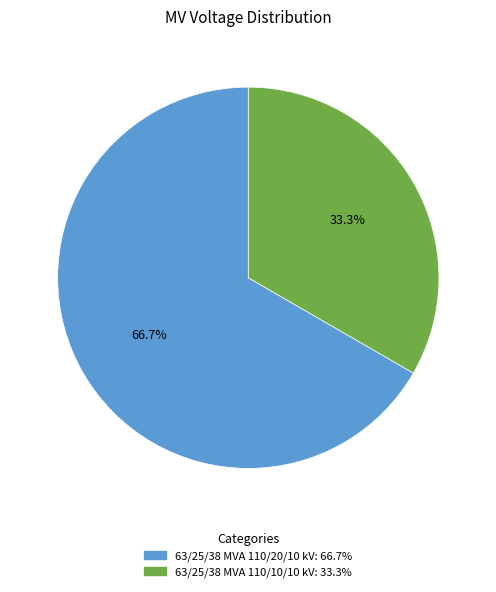

True or false: 63/25/38 MVA 110/20/10 kV accounts for 67% of the total.

True